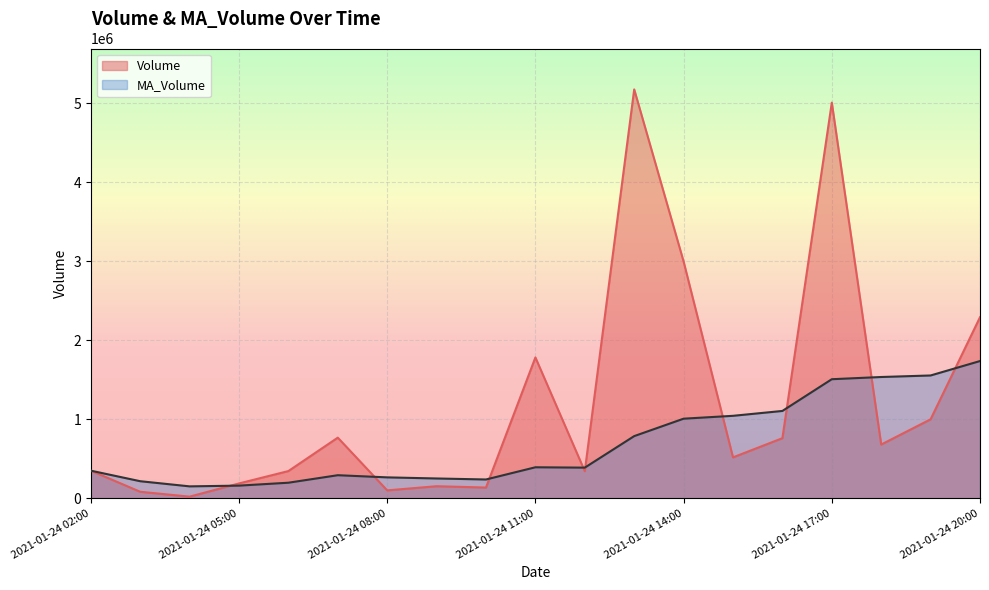

What is the total value across all series at 2021-01-24 12:00?

731323.4